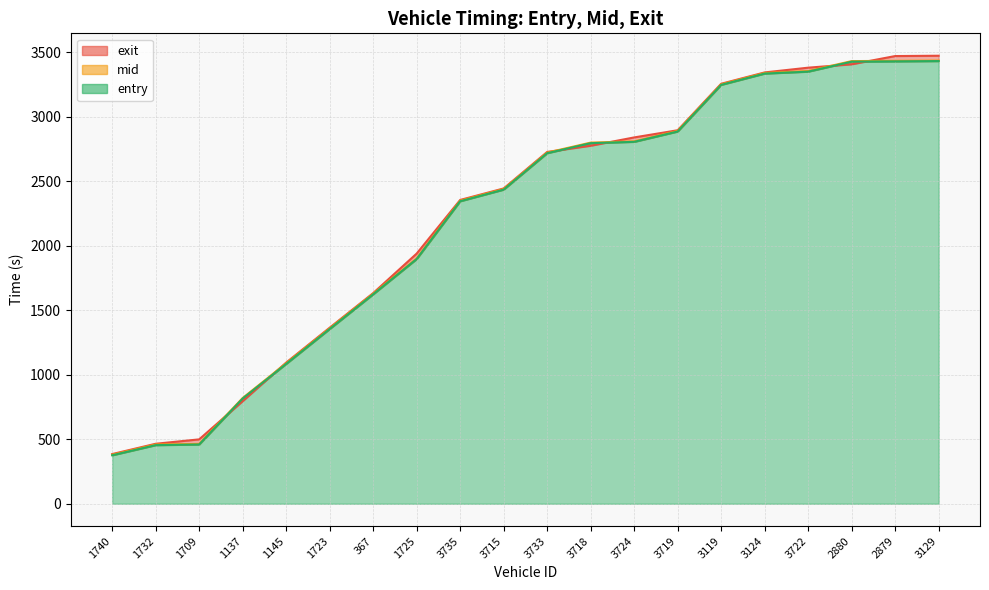

Reading right to left, what are all the values shown in this chart?

entry: 3429.8	3427.3	3425.2	3347.9	3332.9	3245.4	2884.0	2804.0	2793.7	2716.0	2433.8	2343.7	1896.0	1622.6	1353.8	1083.4	815.1	459.2	454.1	375.5
mid: 3433.6	3431.5	3429.6	3352.4	3337.2	3249.4	2888.4	2807.5	2798.1	2720.4	2438.1	2348.0	1900.5	1627.2	1358.4	1088.2	819.3	463.5	459.0	379.6
exit: 3471.1	3468.6	3404.7	3378.6	3341.8	3253.9	2893.8	2838.2	2773.7	2725.8	2442.8	2353.8	1938.2	1632.0	1364.0	1093.7	794.6	498.8	464.8	384.9